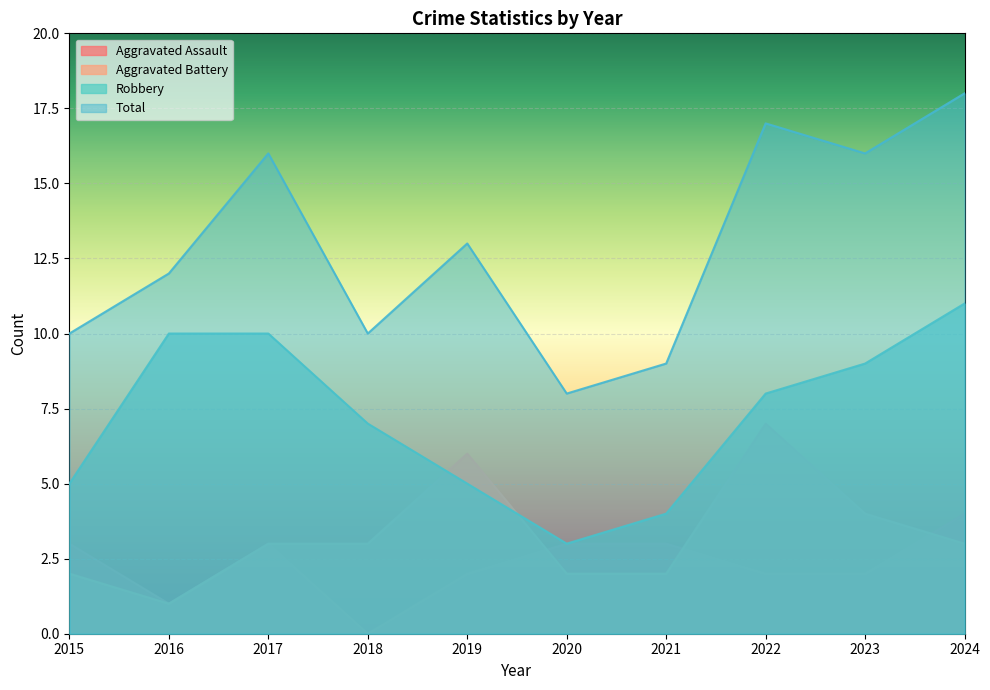

Read the Aggravated Battery value at 2024.

3